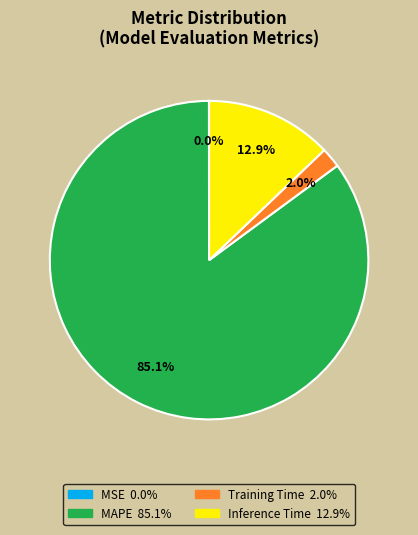

What is the ratio of the value at Training Time to the value at Inference Time?

0.2